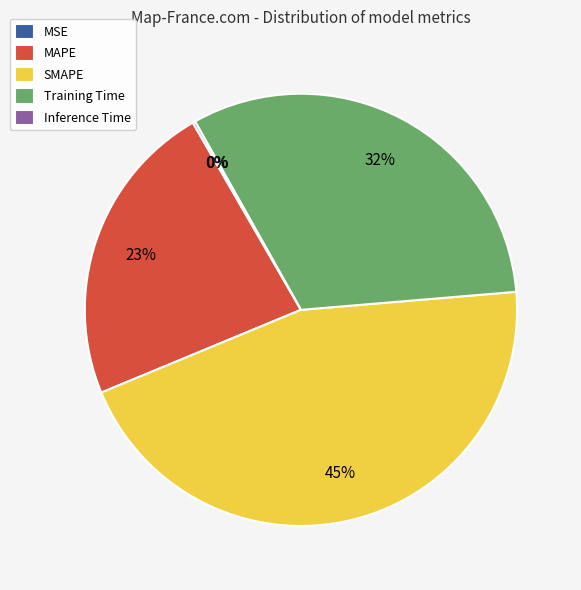

To the nearest percent, what portion does Training Time represent?

32%